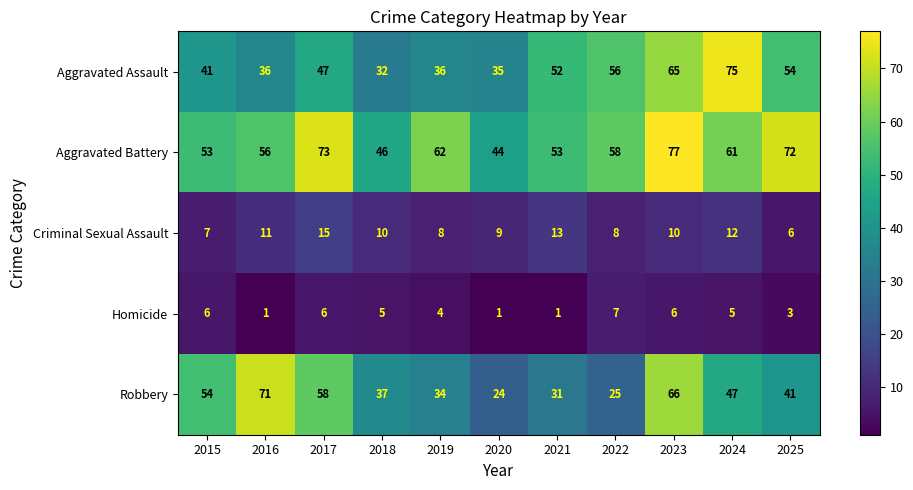

At 2021, list the series in order from smallest to largest.

Homicide, Criminal Sexual Assault, Robbery, Aggravated Assault, Aggravated Battery